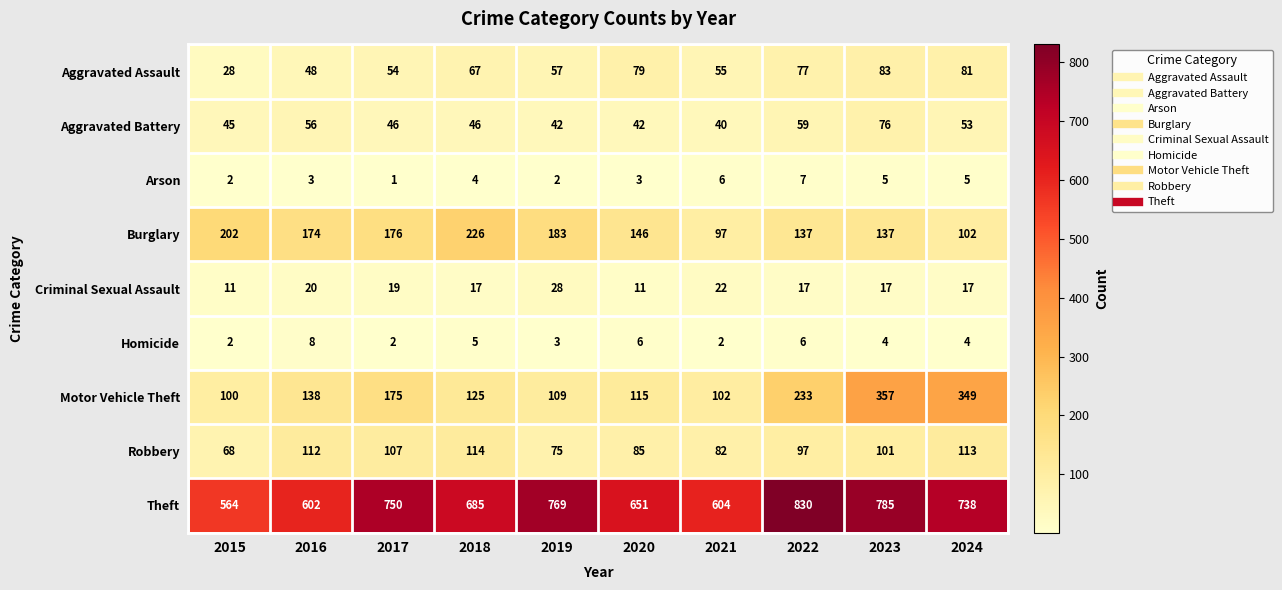

What is the spread (max minus min) of values at 2019?

767